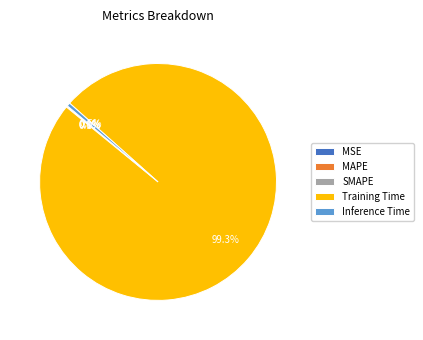

Is the sum of Training Time and Inference Time greater than half?

Yes